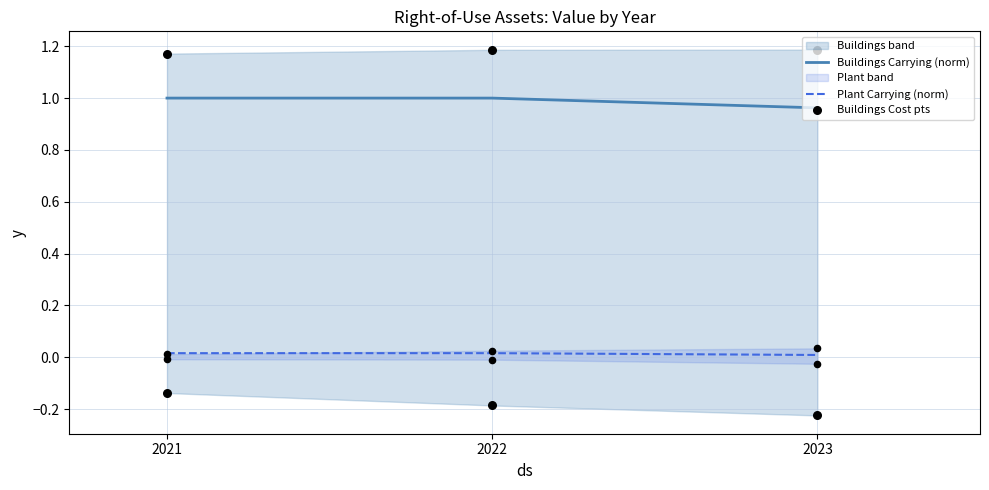

Which series has the largest Y range (max minus min)?

Buildings Carrying (norm)